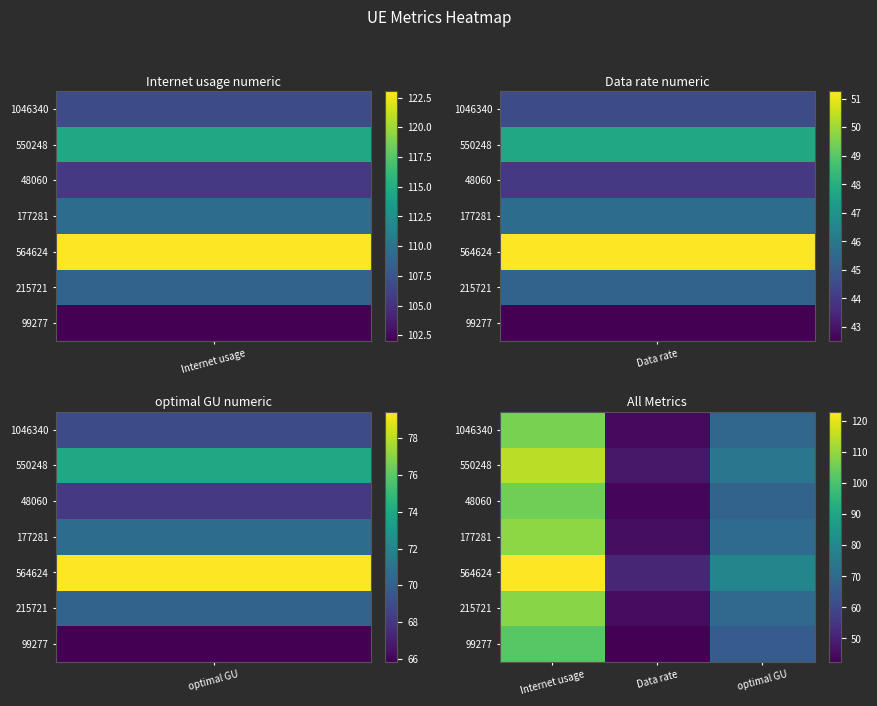

At Internet usage, list the series in order from smallest to largest.

99277, 48060, 1046340, 215721, 177281, 550248, 564624